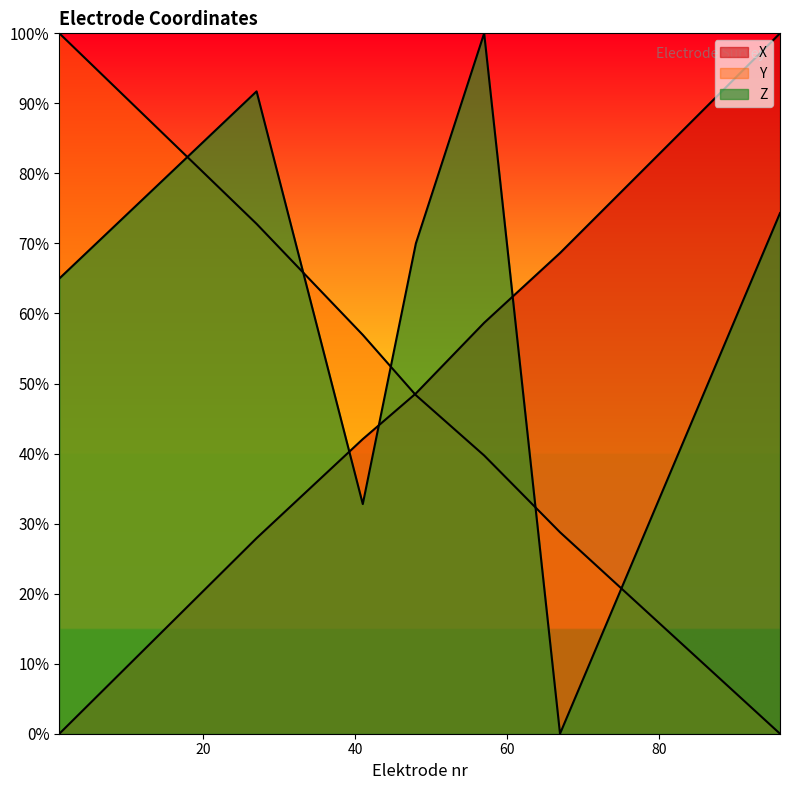

Reading left to right, what are all the values shown in this chart?

X: 0.0	0.3	0.4	0.5	0.6	0.7	1.0
Y: 1.0	0.7	0.6	0.5	0.4	0.3	0.0
Z: 0.6	0.9	0.3	0.7	1.0	0.0	0.7